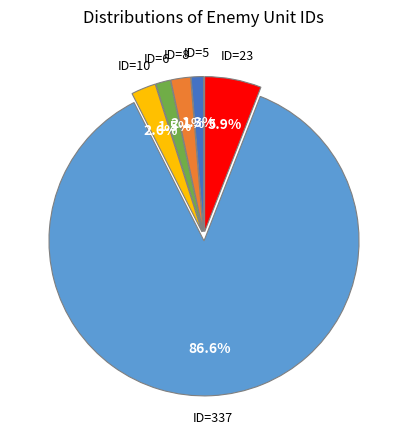

What percentage is NOT represented by ID=10?

97.4%